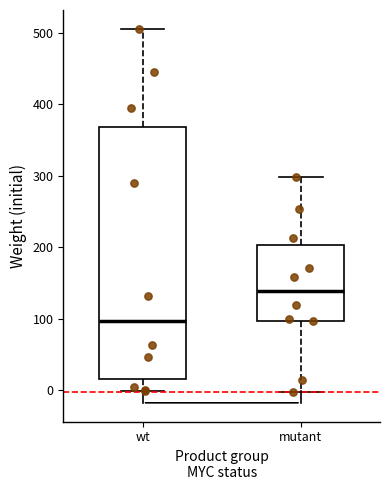

Reading left to right, read every box against the y-axis: the position of its median line, the range the box covers, and the ends of its whiskers. The values are not printed on the chart, so give them approximately, as read against the axis.

wt: median 100, box 20 to 370, whiskers 0 to 510
mutant: median 140, box 100 to 200, whiskers 0 to 300